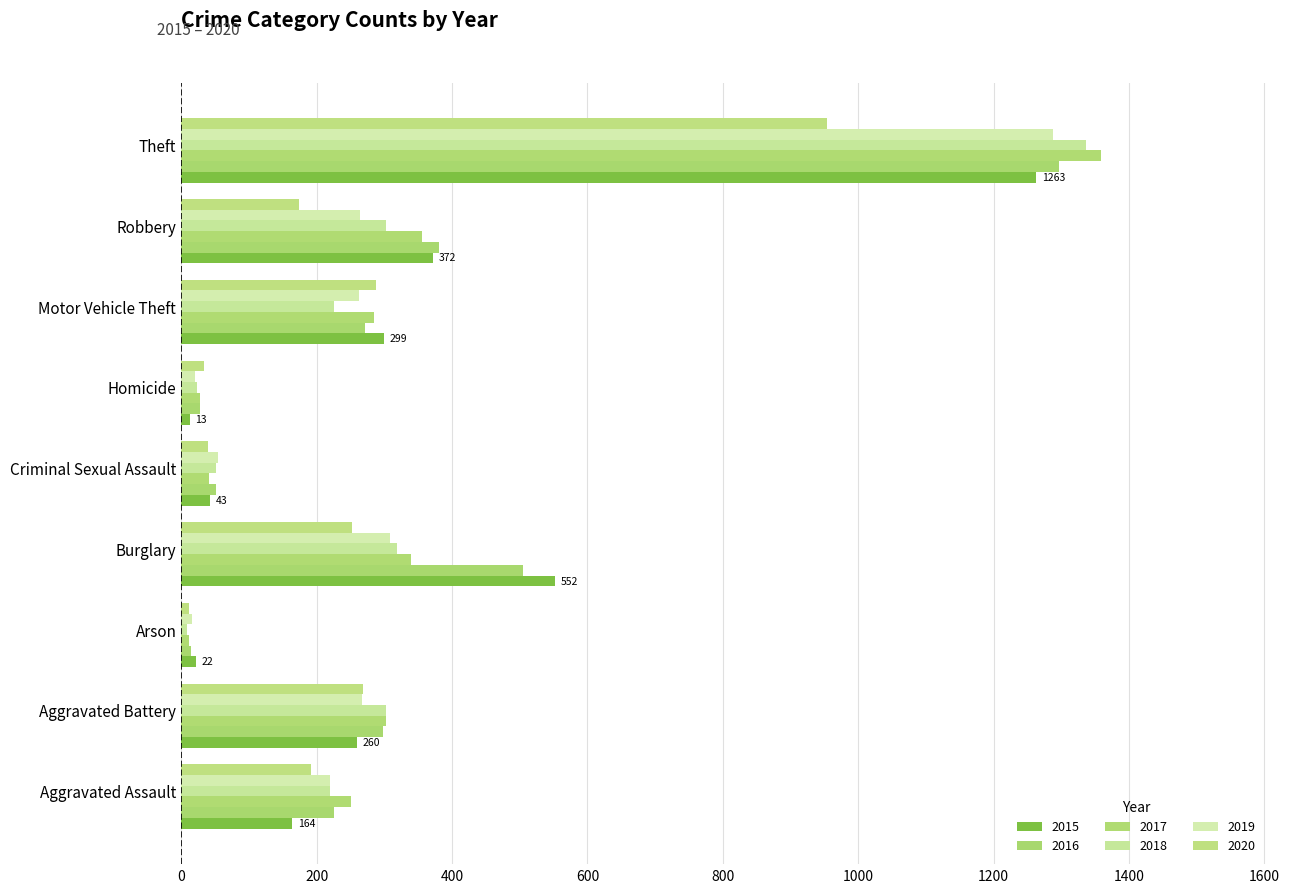

What is the maximum value shown in the chart?

1359